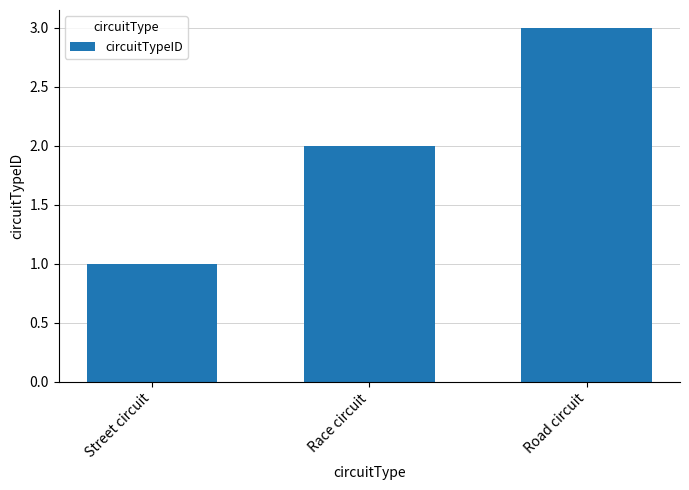

At which label is the value closest to 2?

Race circuit